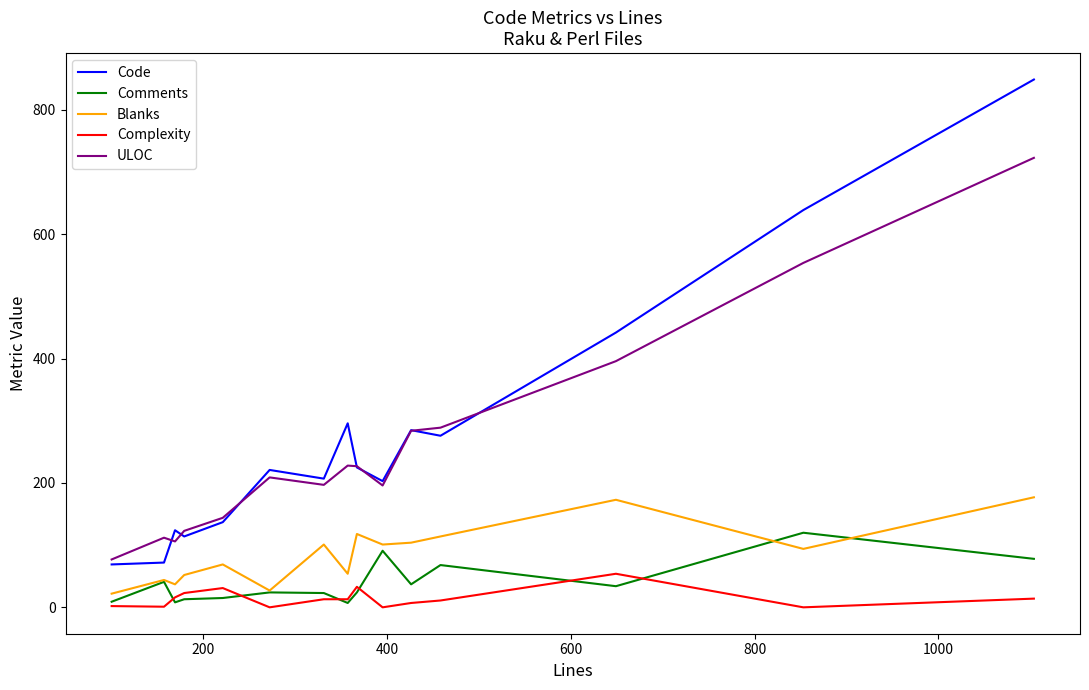

How many lines are shown in the chart?

5